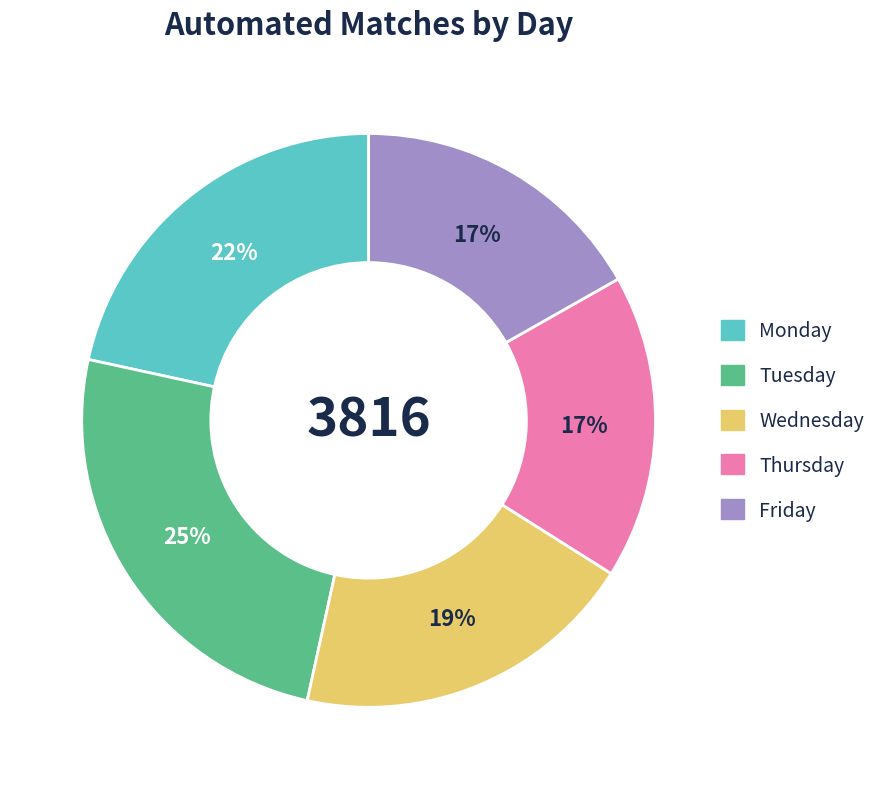

What percentage is the Thursday slice, to the nearest percent?

17%